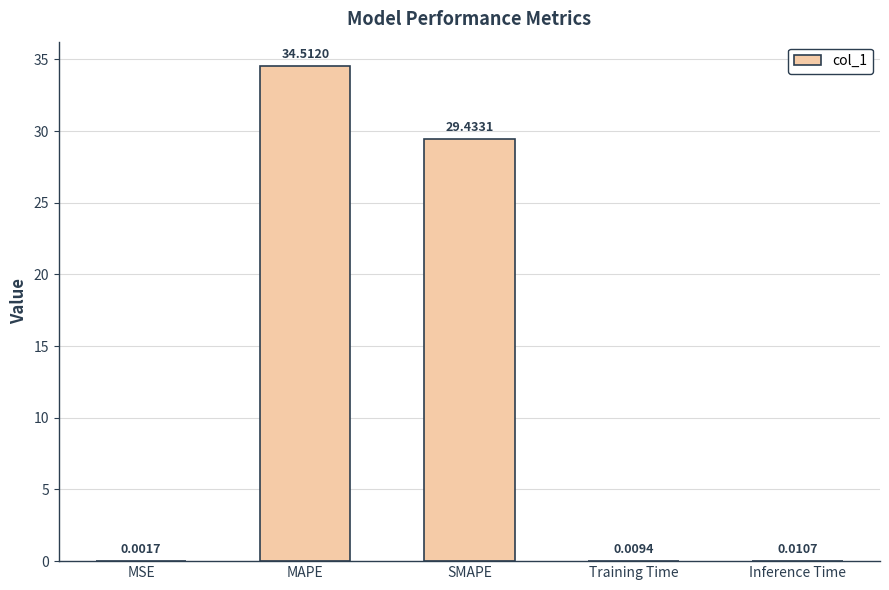

Between MAPE and Training Time, which is larger?

MAPE